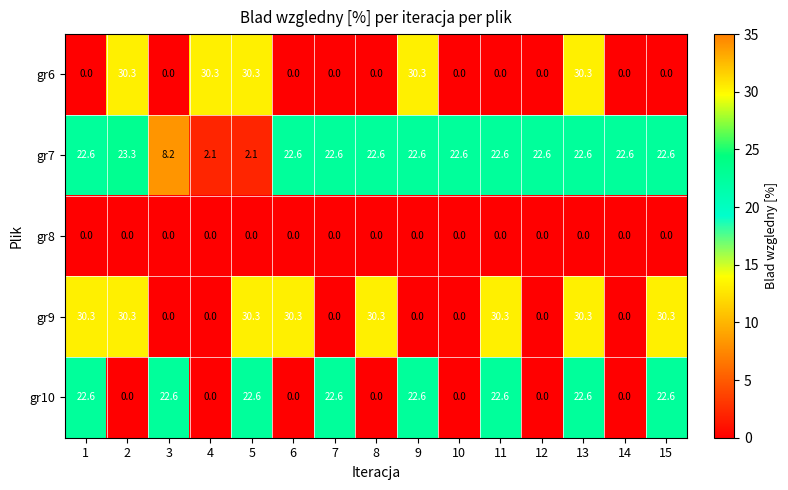

Which series changed the most between 1 and 2?

gr6